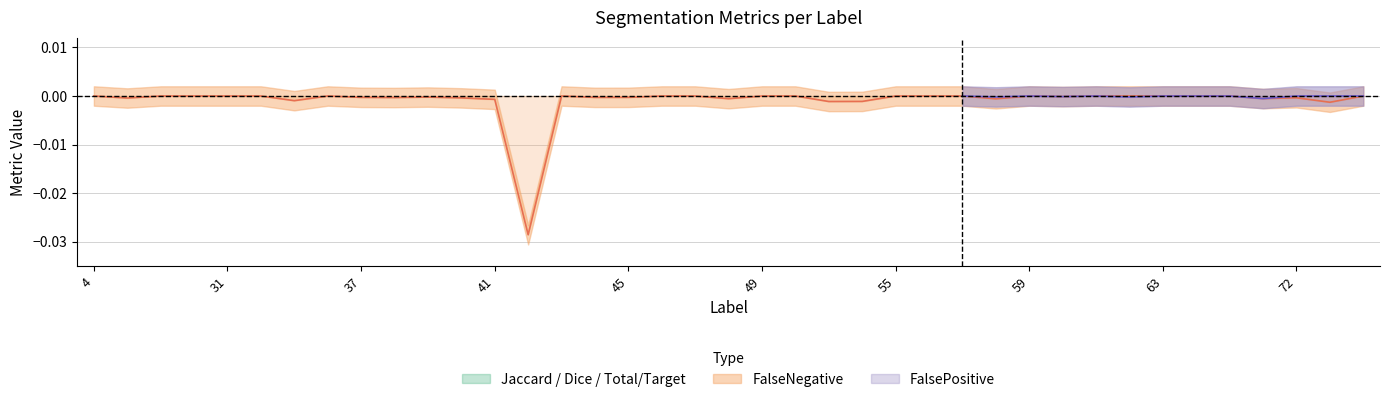

At how many categories does at least one series exceed 0?

39